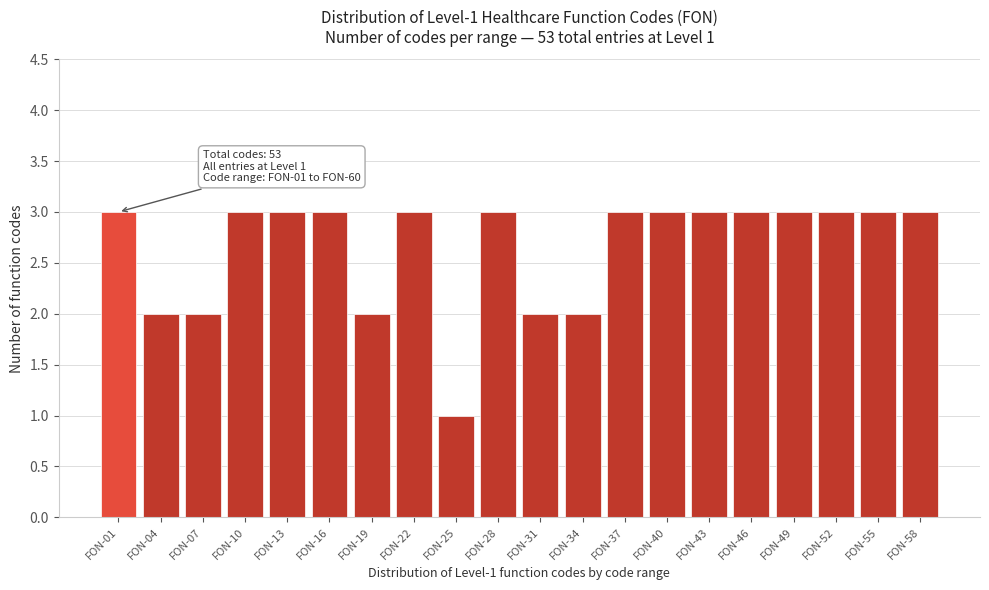

Reading left to right, transcribe all the data shown in this chart.

FON-01=3	FON-04=2	FON-07=2	FON-10=3	FON-13=3	FON-16=3	FON-19=2	FON-22=3	FON-25=1	FON-28=3	FON-31=2	FON-34=2	FON-37=3	FON-40=3	FON-43=3	FON-46=3	FON-49=3	FON-52=3	FON-55=3	FON-58=3